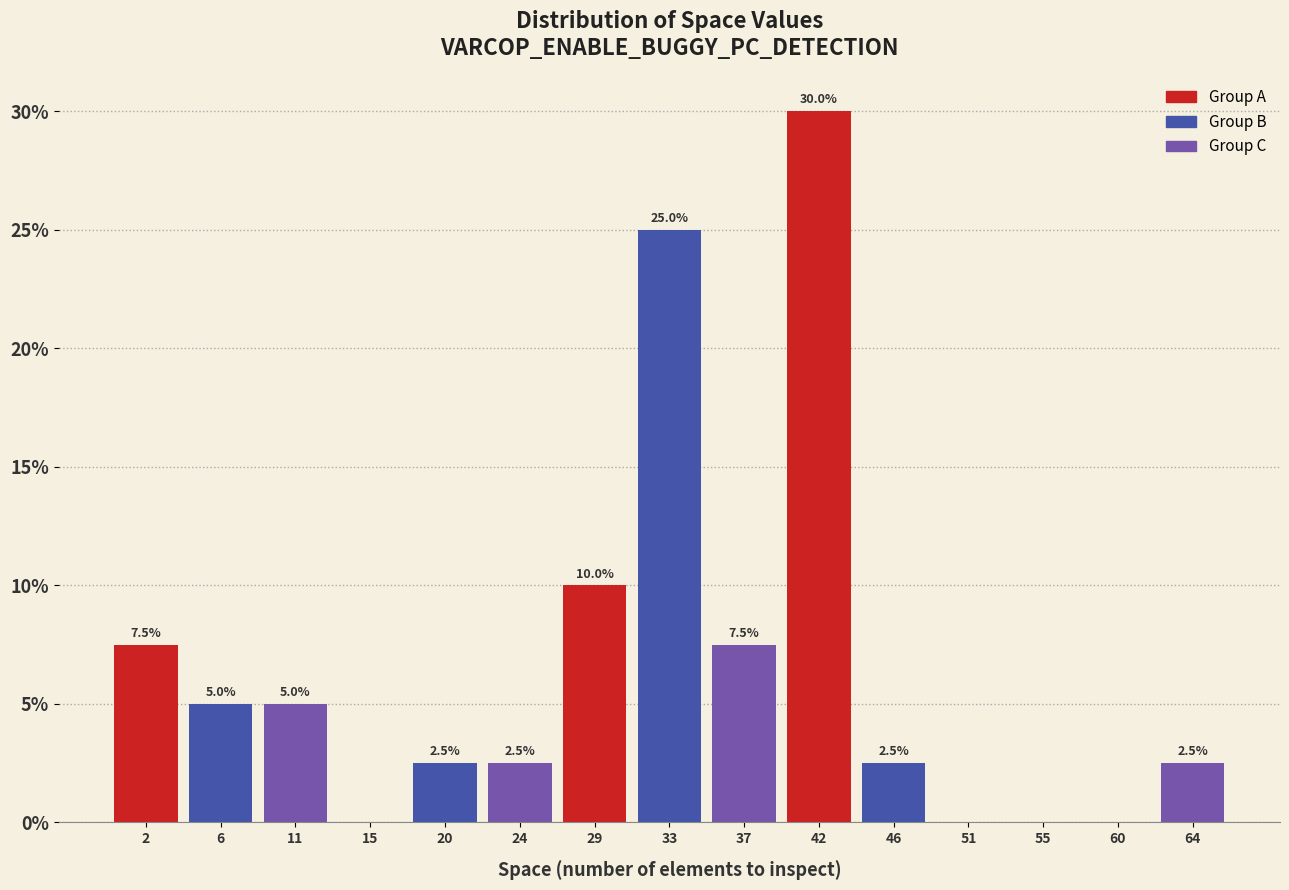

Reading left to right, transcribe all the data shown in this chart.

2=7.5	6=5.0	11=5.0	15=0.0	20=2.5	24=2.5	29=10.0	33=25.0	37=7.5	42=30.0	46=2.5	51=0.0	55=0.0	60=0.0	64=2.5